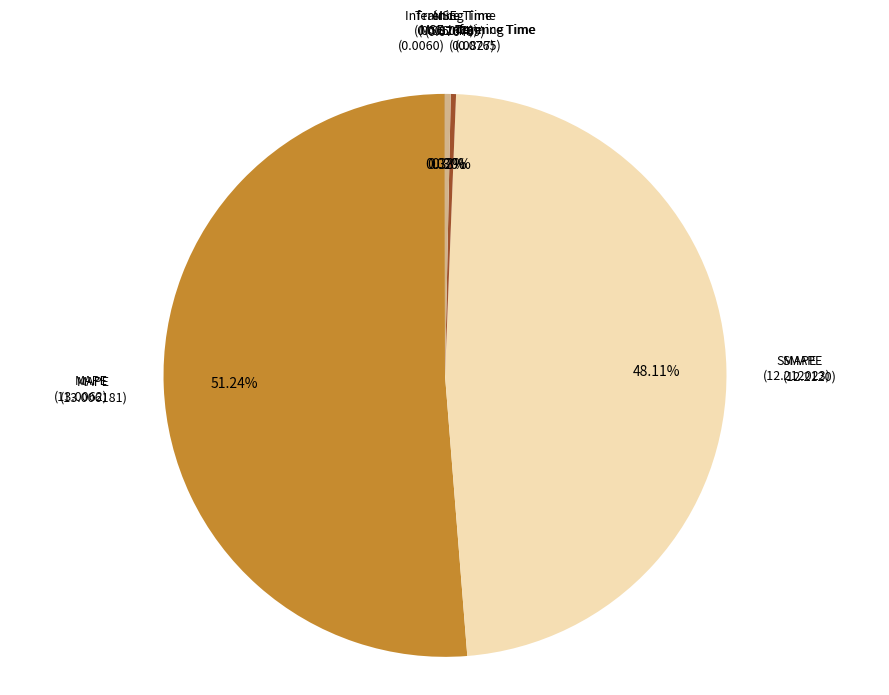

Is there any slice that represents more than half of the pie?

Yes